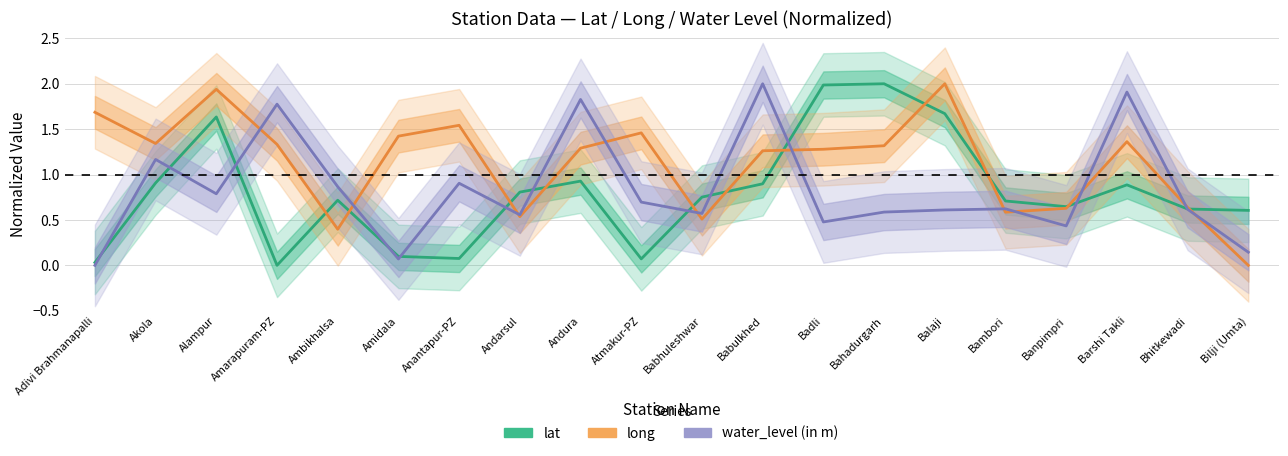

What is the label of the 11th point from the right?

Atmakur-PZ